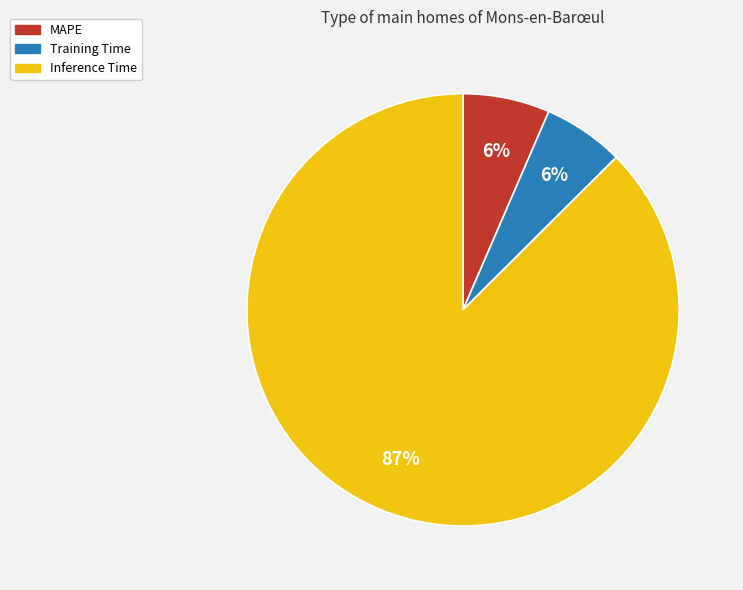

To the nearest percent, what is the average slice percentage?

33%